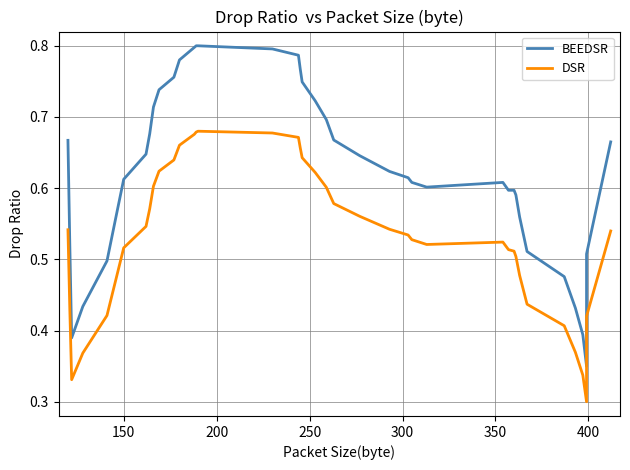

True or false: BEEDSR and DSR cross at least once.

False